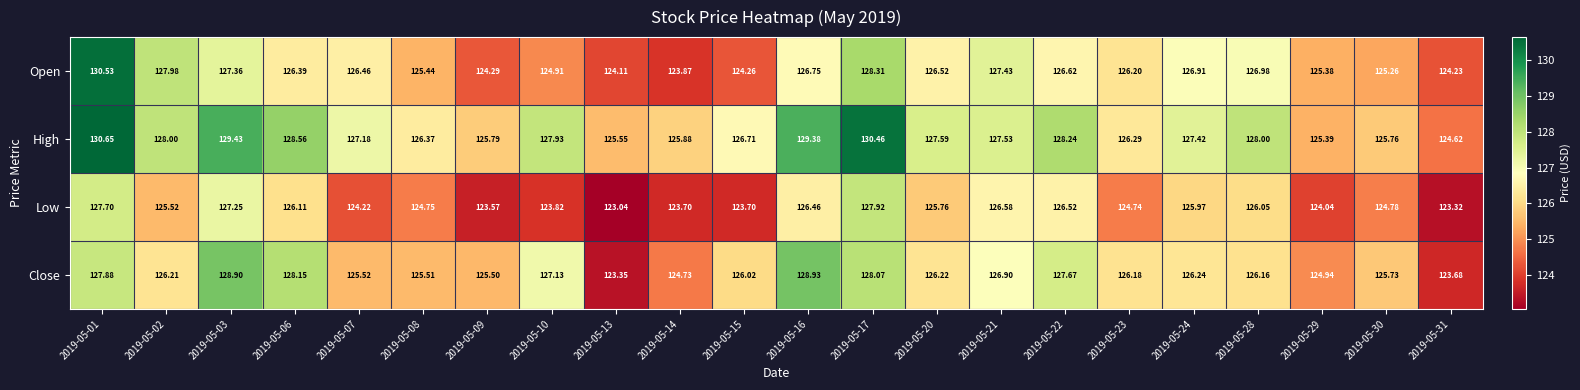

Which series changed the most between 2019-05-10 and 2019-05-31?

Close